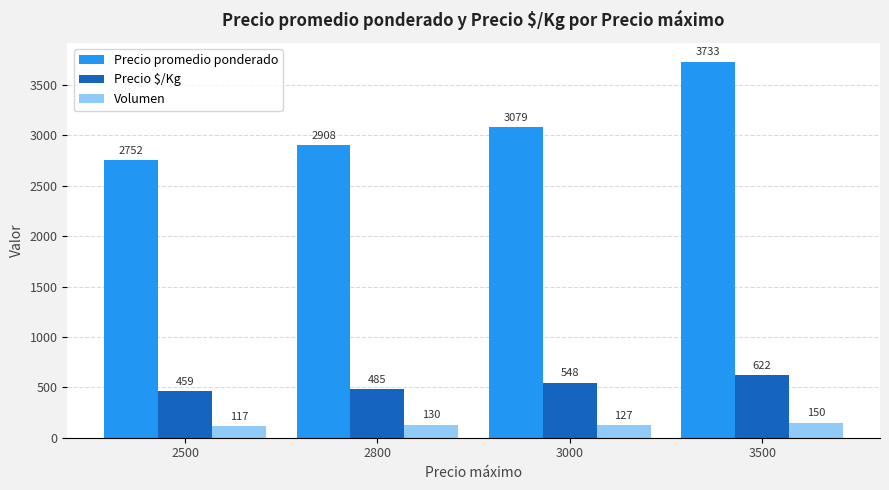

What is the difference between the second highest and second lowest values in the Precio $/Kg series?

63